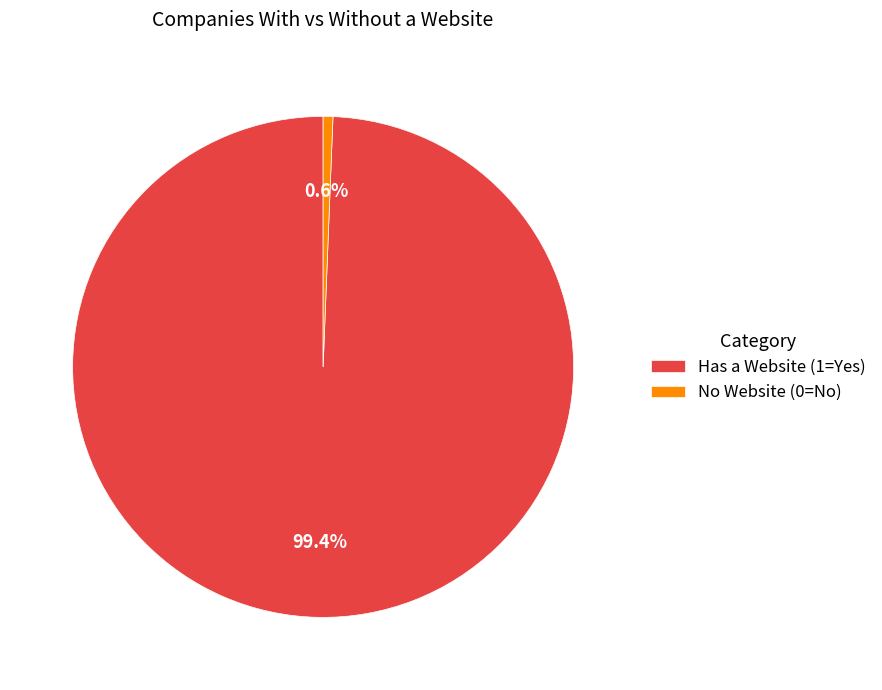

Rank the categories by value from highest to lowest.

Has a Website (1=Yes), No Website (0=No)